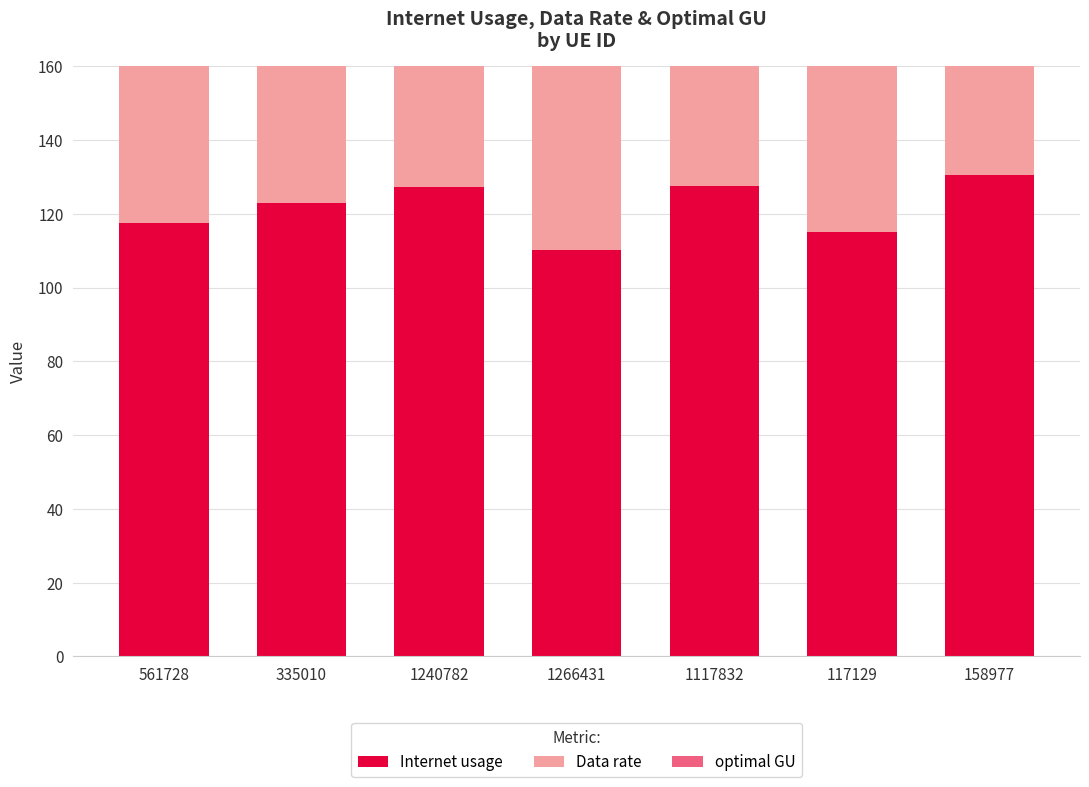

What is the spread (max minus min) of values at 1240782?

53.8